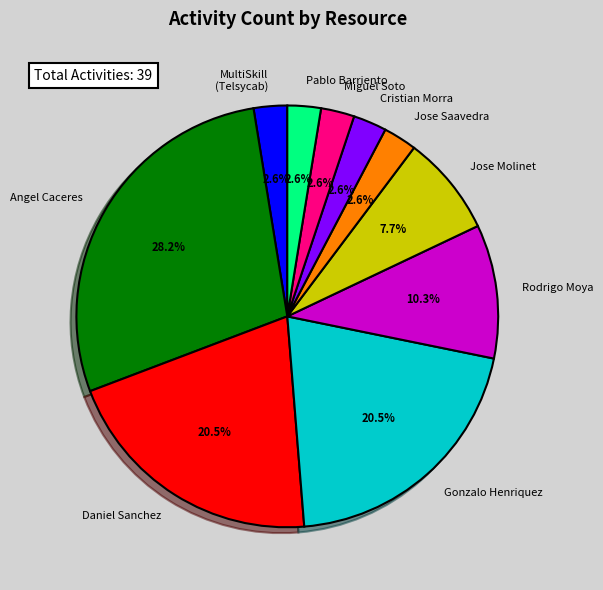

Which has a higher value, MultiSkill (Telsycab) or Angel Caceres?

Angel Caceres